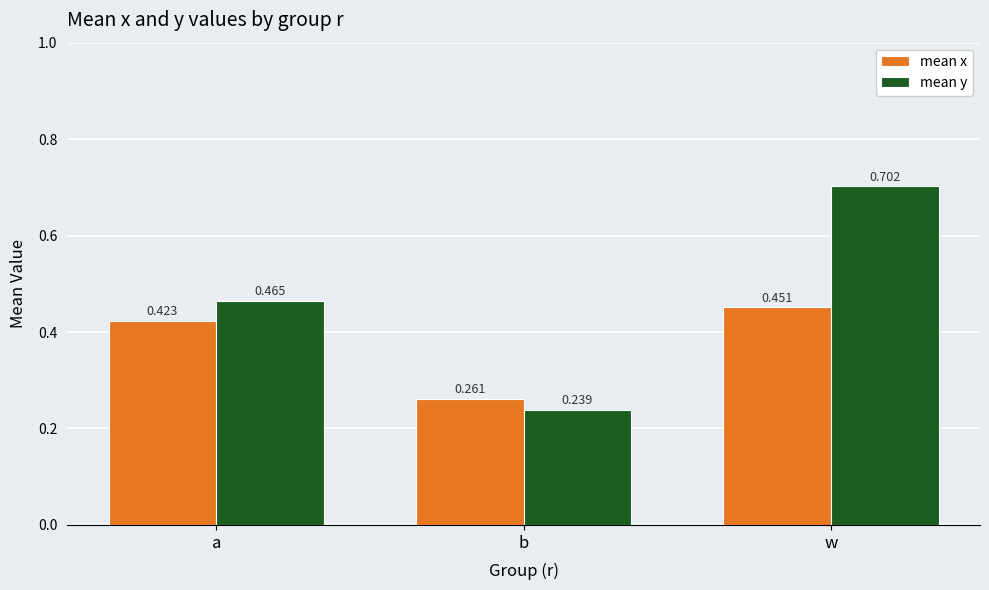

How many series are shown in this chart?

2